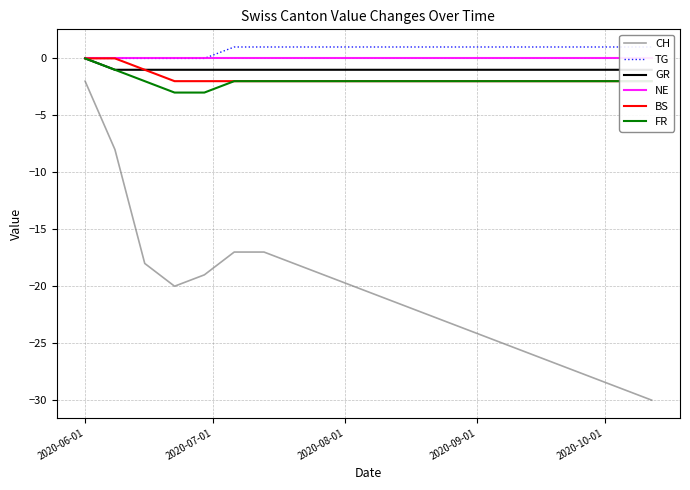

What is the difference between the maximum and minimum values in the TG series?

1